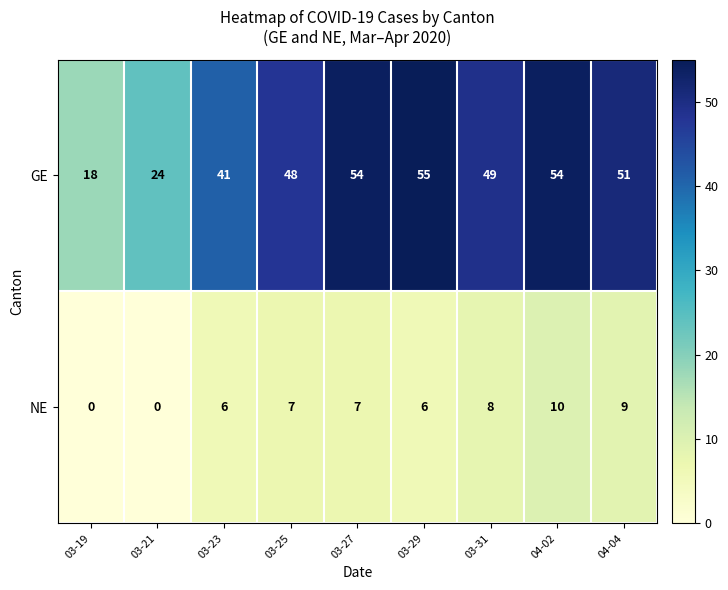

Reading left to right, transcribe all the data shown in this chart.

GE: 18	24	41	48	54	55	49	54	51
NE: 0	0	6	7	7	6	8	10	9